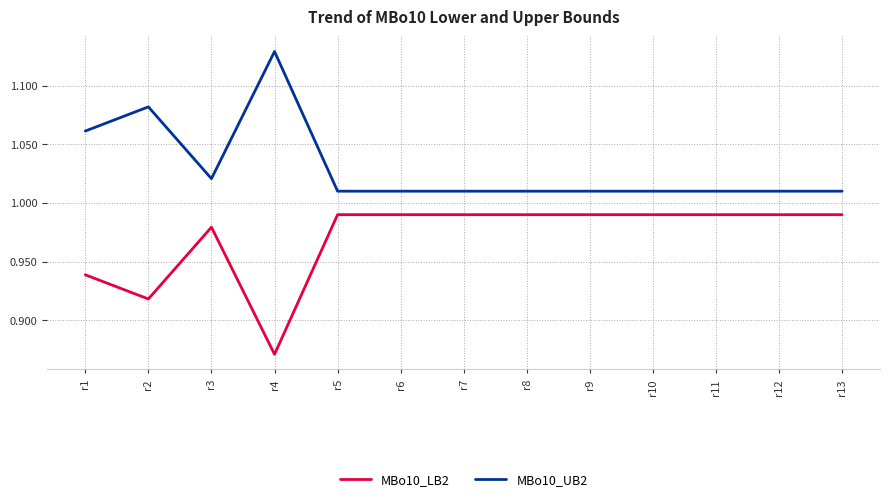

Which series has the largest total across all categories?

MBo10_UB2